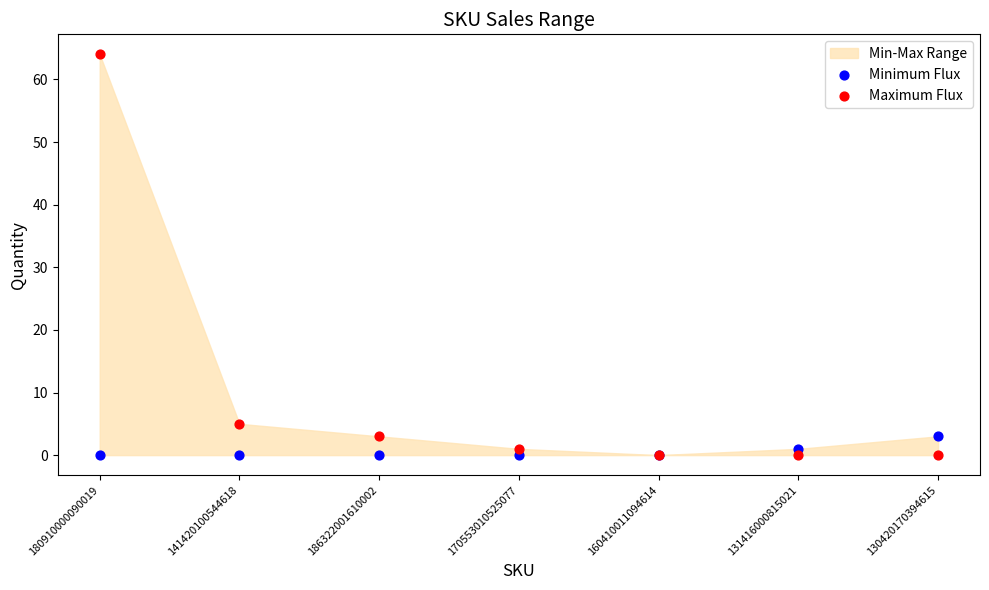

Across all series, what Y value is closest to 32?

5